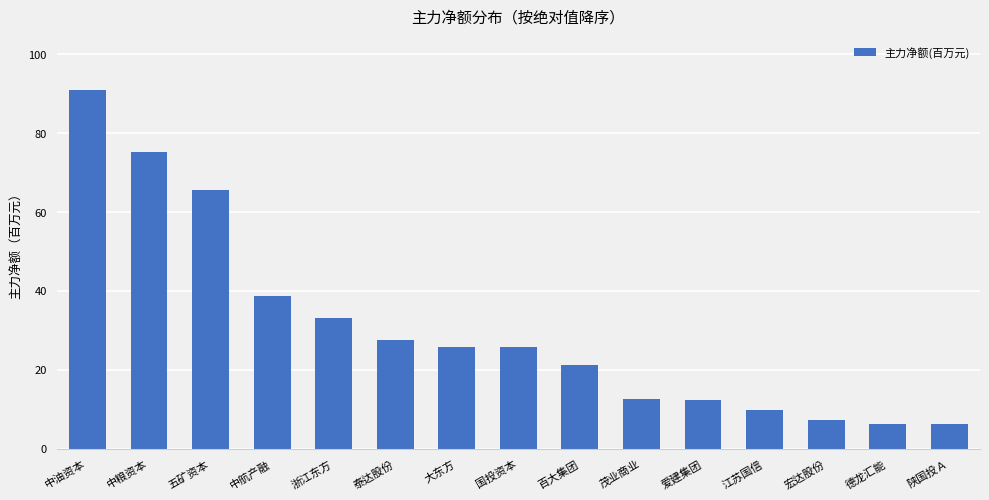

Count the number of data series in this chart.

1